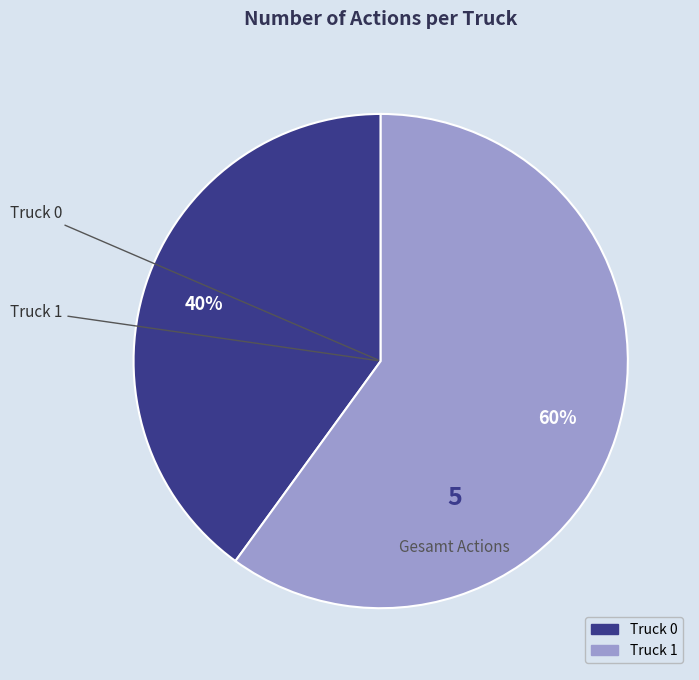

True or false: Truck 1 accounts for 67% of the total.

False